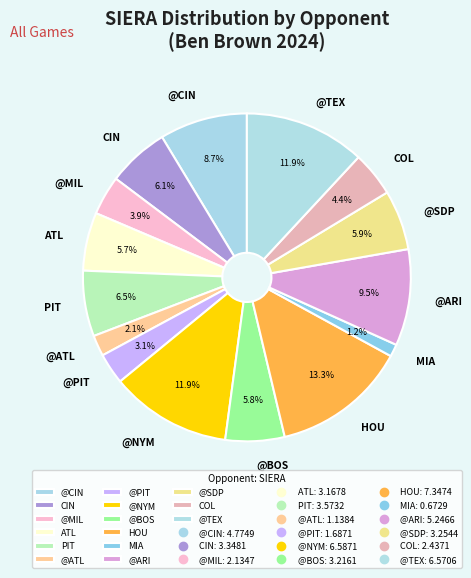

Which has a higher value, @ARI or HOU?

HOU